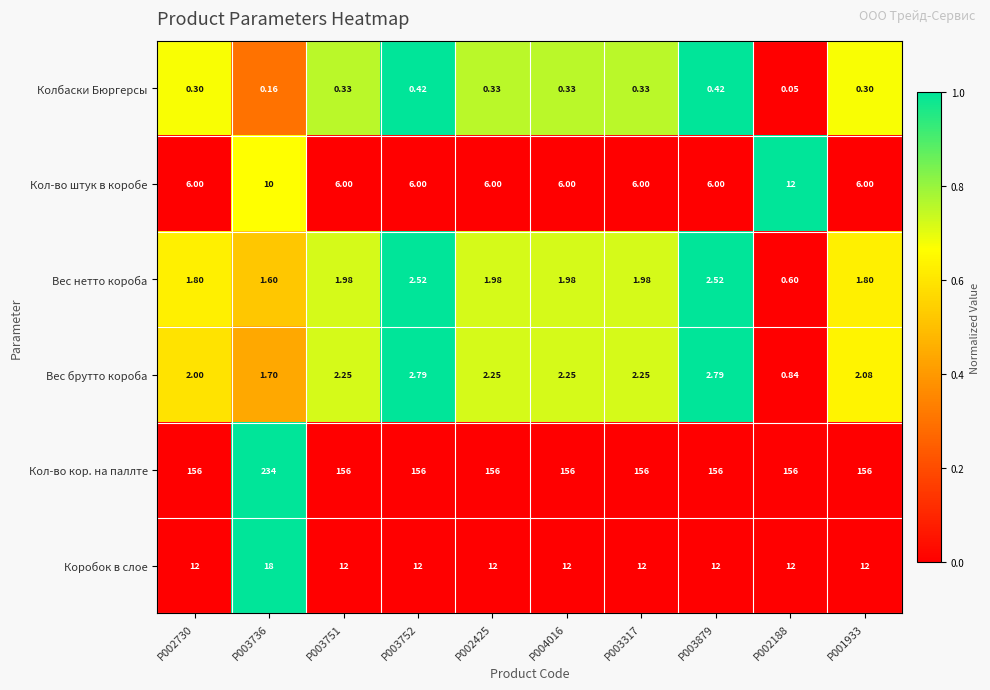

Is the value of Колбаски Бюргерсы at P002188 greater than the value of Вес брутто короба at P003317?

No